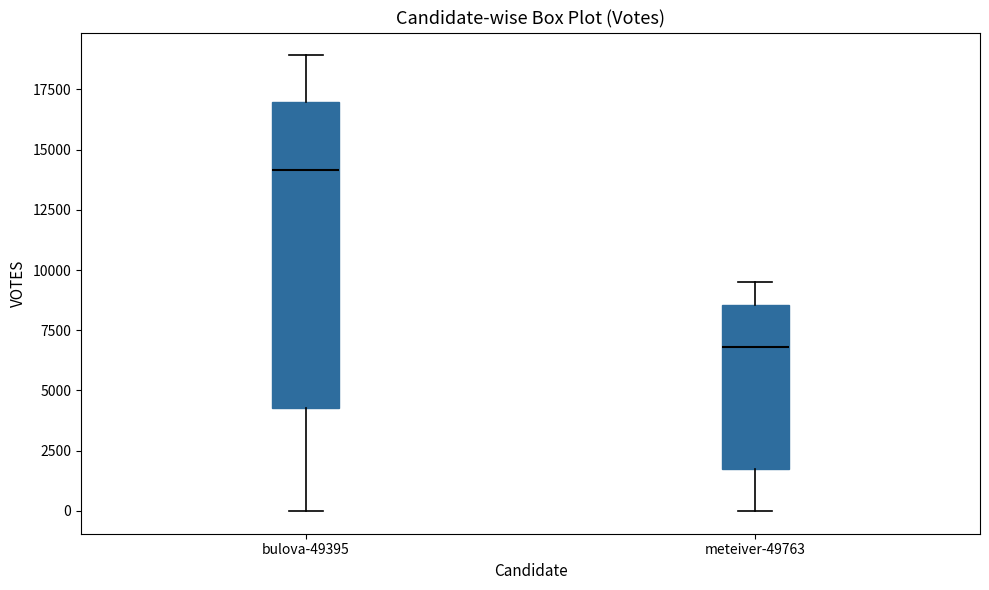

Reading left to right, transcribe this box plot: for each box, give where its median line is, the range the box spans, and where its two whiskers end, as read against the y-axis. The values are not printed on the chart, so give them approximately, as read against the axis.

bulova-49395: median 14000, box 4500 to 17000, whiskers 0 to 19000
meteiver-49763: median 7000, box 2000 to 8500, whiskers 0 to 9500